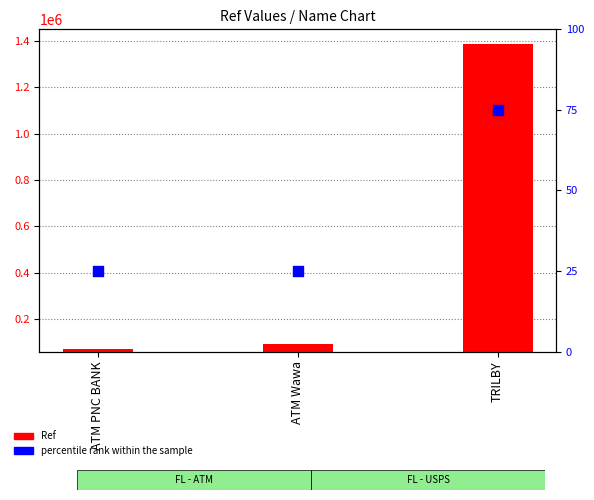

Is the value of percentile rank within the sample at ATM Wawa greater than the value of Ref at ATM Wawa?

No